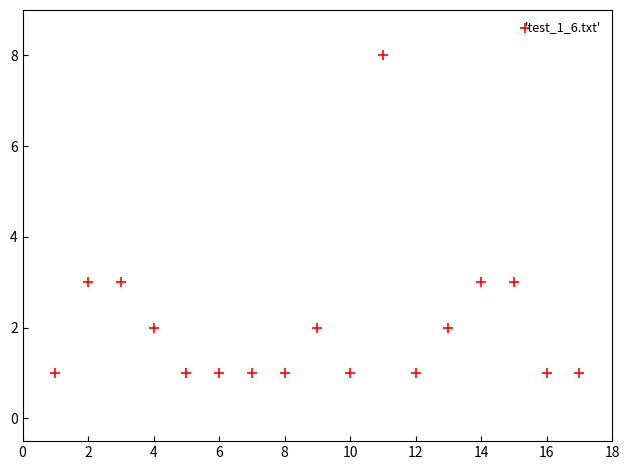

What is the range of X values (max minus min)?

16